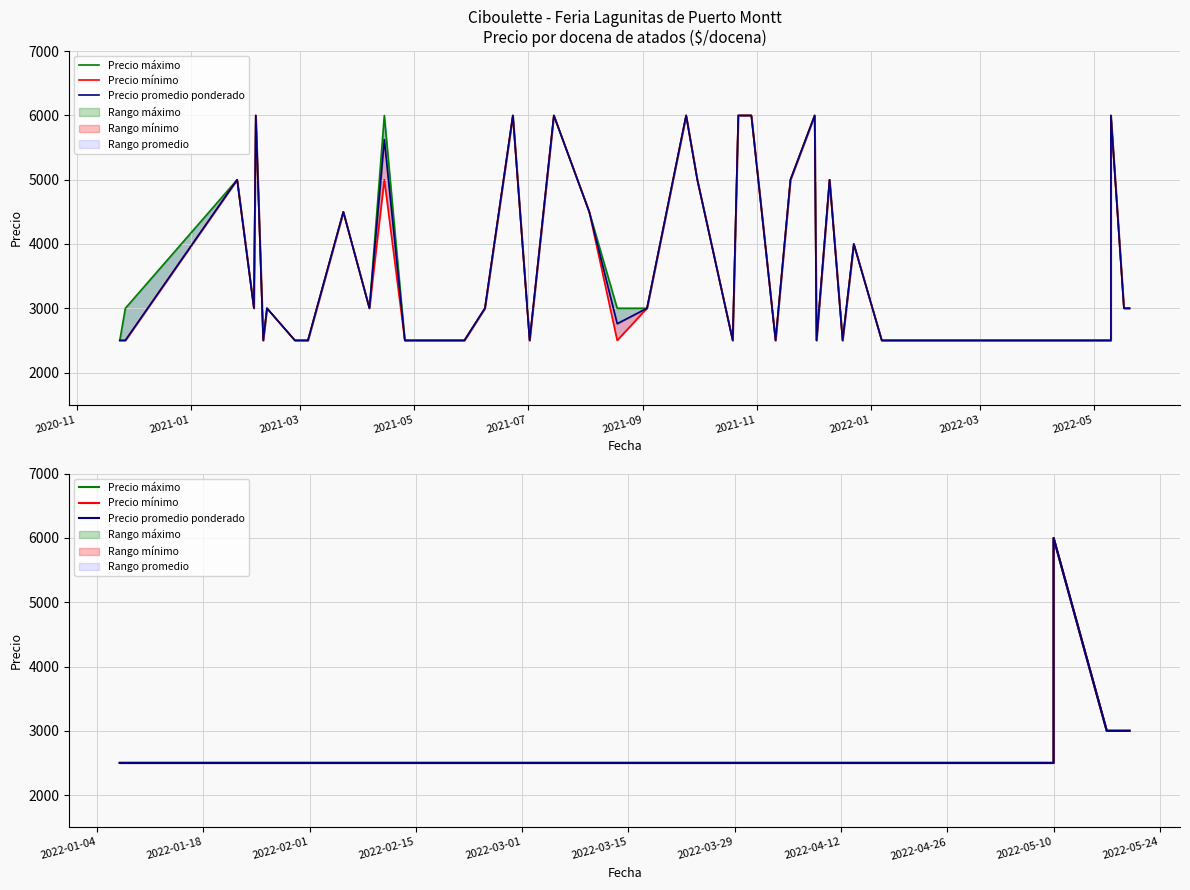

True or false: Precio promedio ponderado and Precio mínimo intersect in this chart.

False